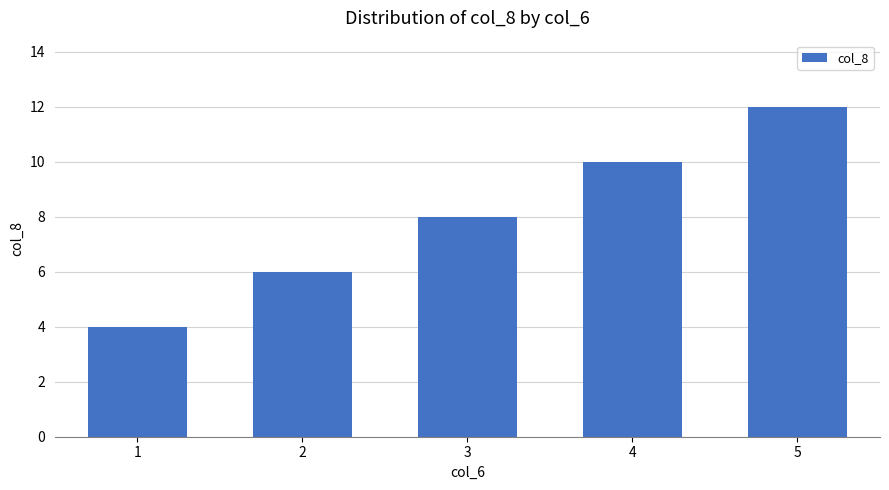

What is the sum of the values at 1 and 3?

12